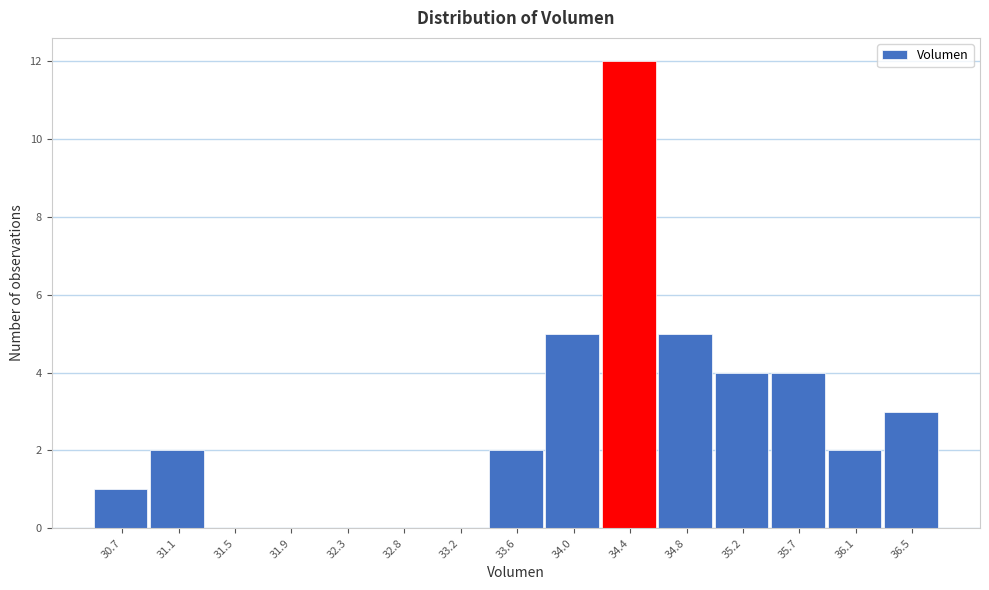

Reading left to right, what are all the values shown in this chart?

30.7=1	31.1=2	31.5=0	31.9=0	32.3=0	32.8=0	33.2=0	33.6=2	34.0=5	34.4=12	34.8=5	35.2=4	35.7=4	36.1=2	36.5=3